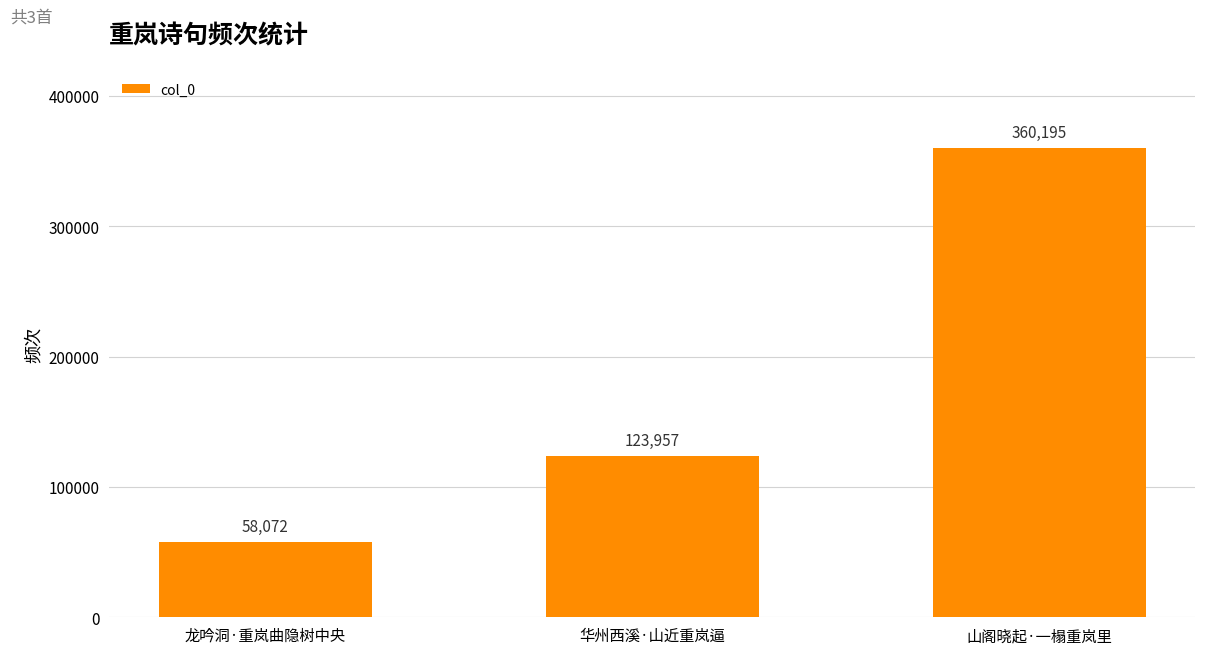

The value at 龙吟洞·重岚曲隐树中央 is 81339. True or false?

False